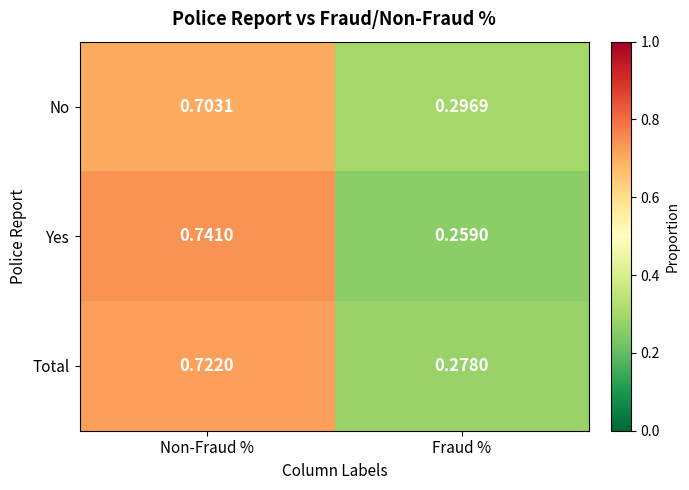

Is the value of No at Non-Fraud % greater than the value of Total at Fraud %?

Yes